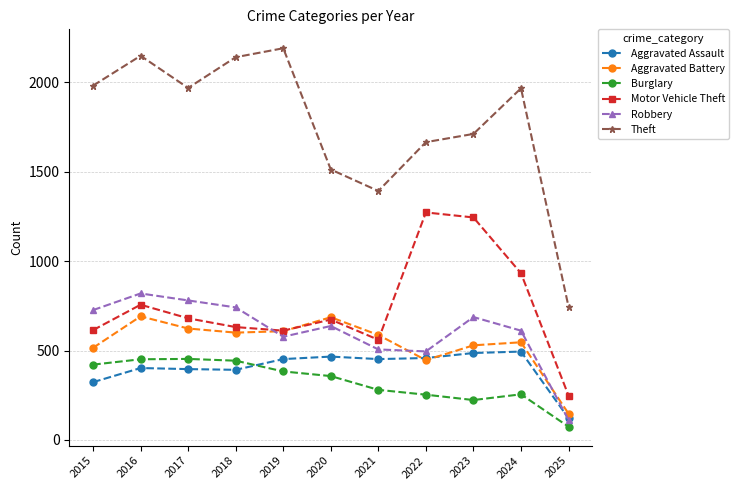

What is the minimum value for Burglary?

74